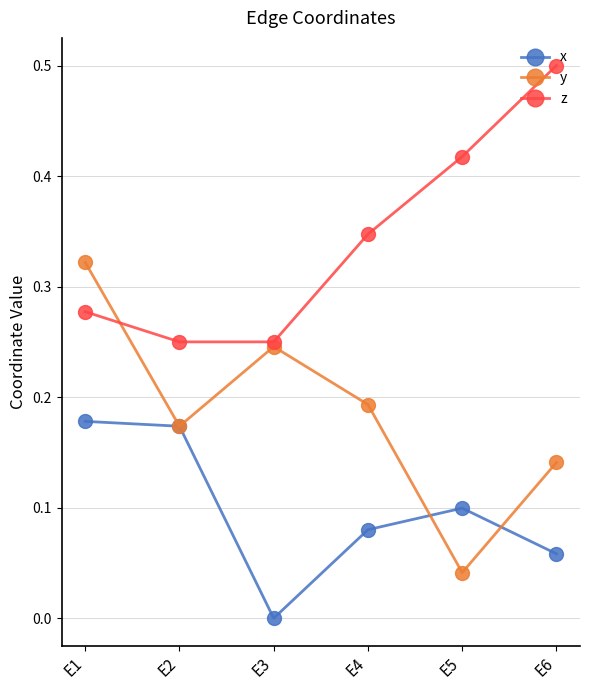

What are all the series names shown in the legend?

x, y, z